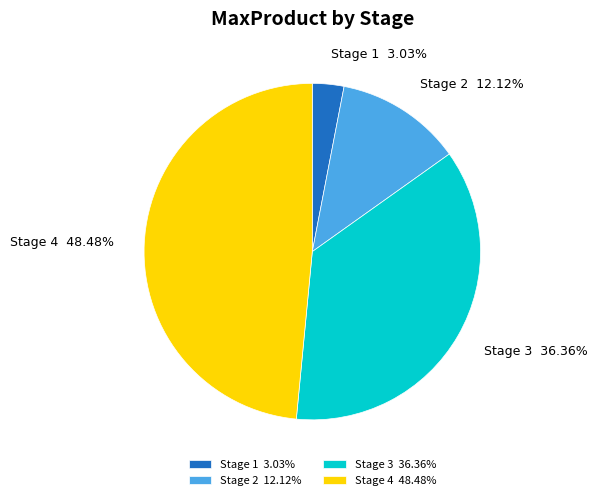

Is Stage 2 the majority of the pie?

No